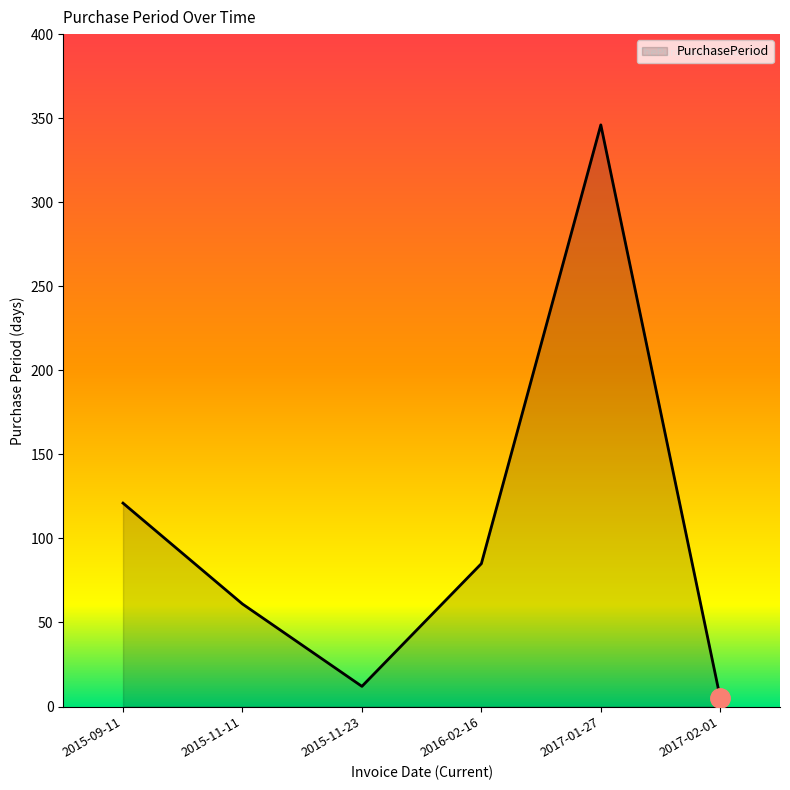

How many lines are shown in the chart?

1